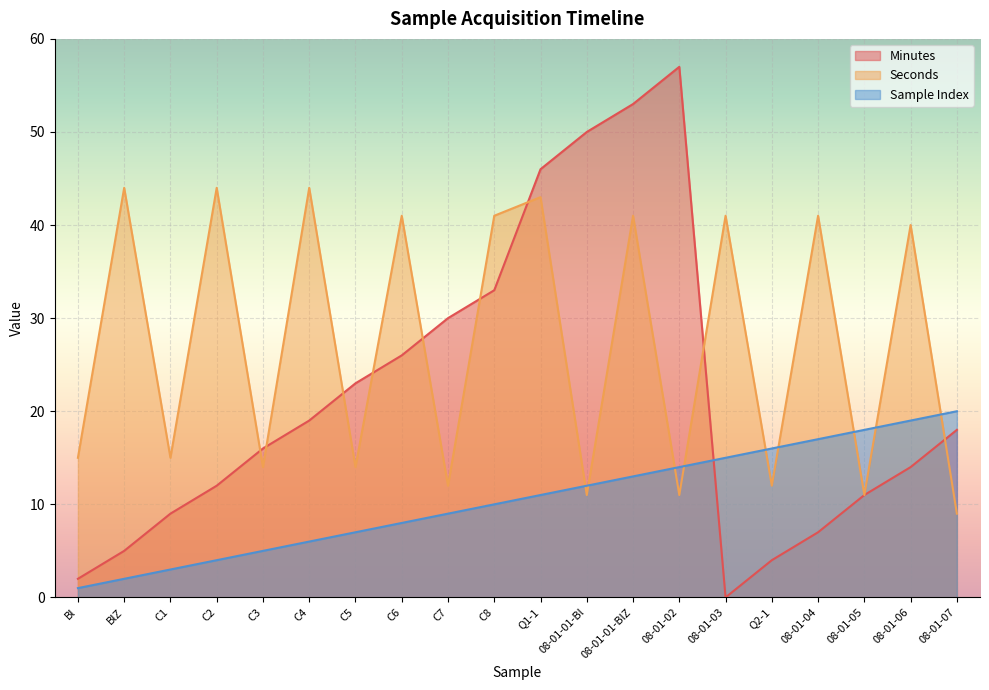

What is the spread (max minus min) of values at 08-01-07?

11